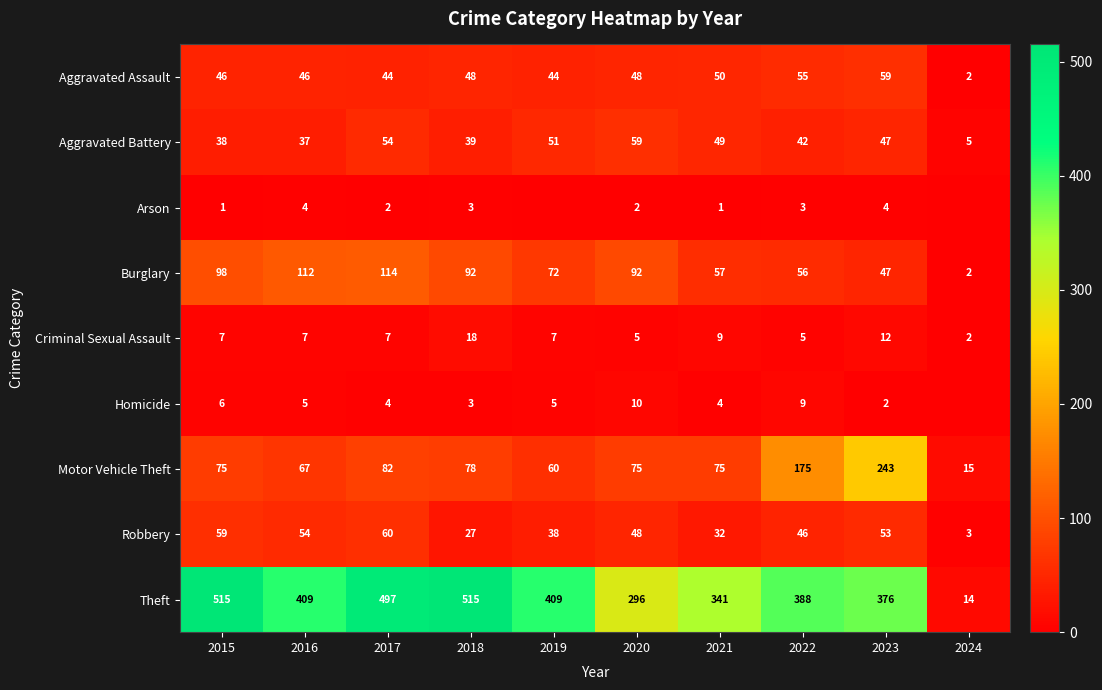

At which category is the sum across all series the highest?

2017